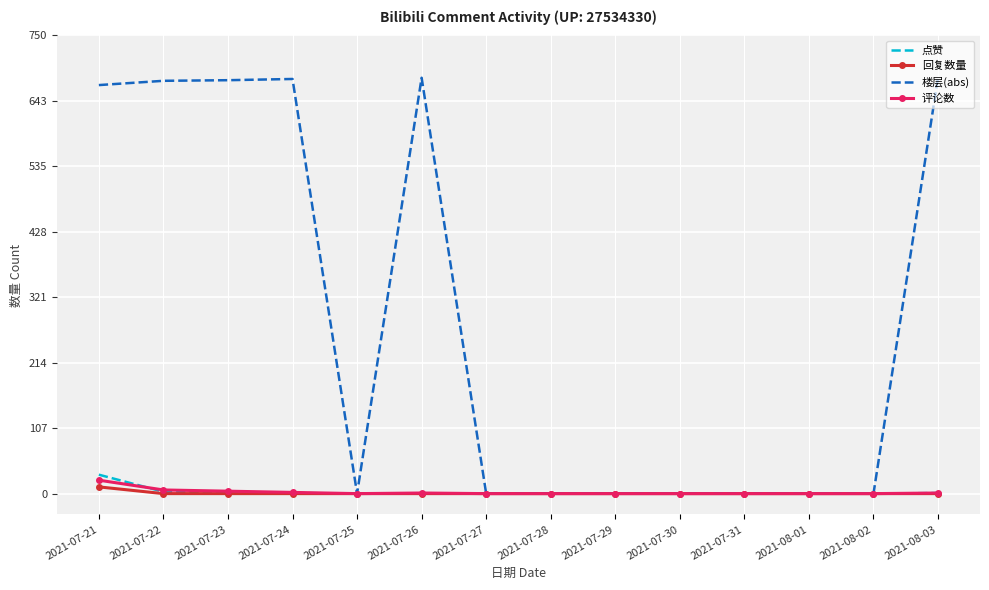

The value of 评论数 at 2021-07-30 is 0. True or false?

True